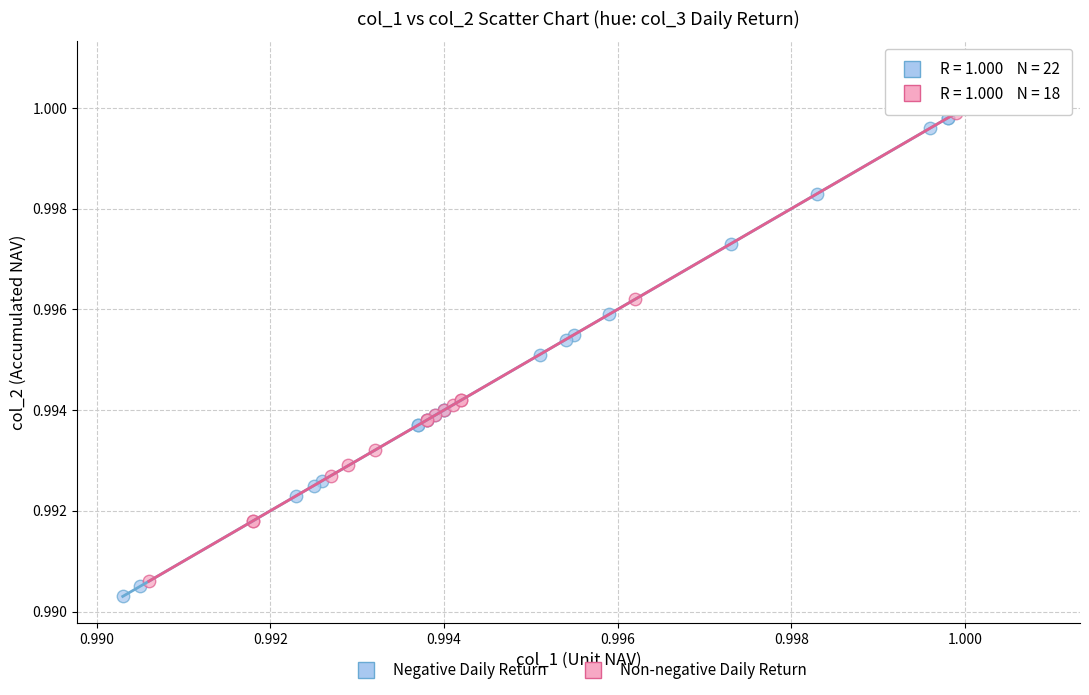

What are all the series names shown in the legend?

Negative Daily Return, Non-negative Daily Return